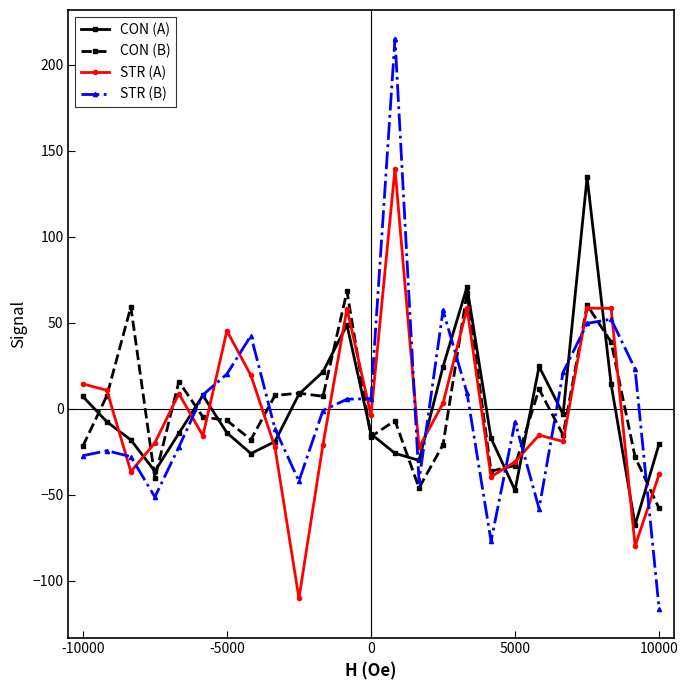

How many interior local valleys does the STR (A) series have?

8